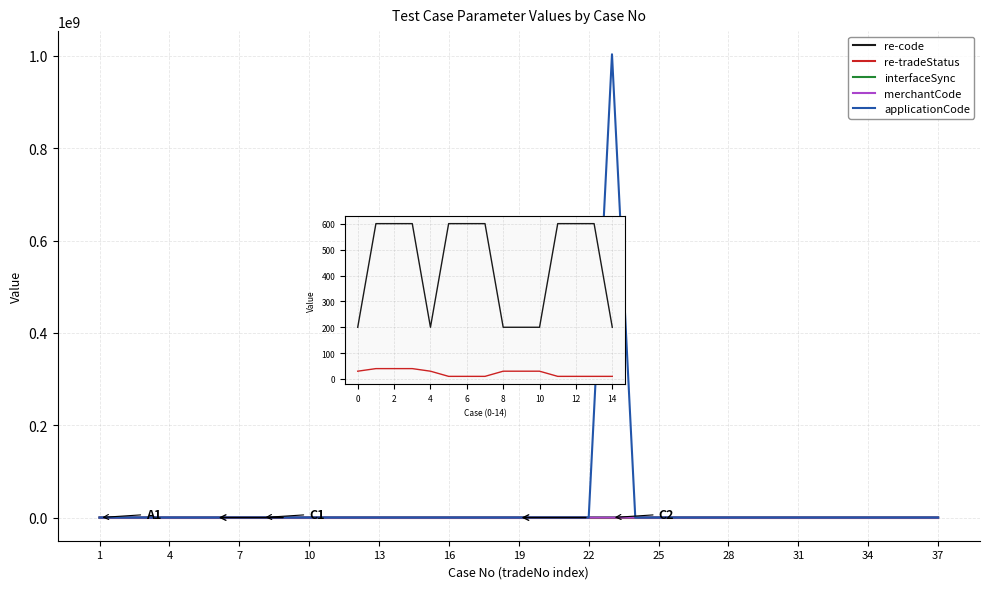

At which label is applicationCode closest to 501777782?

22